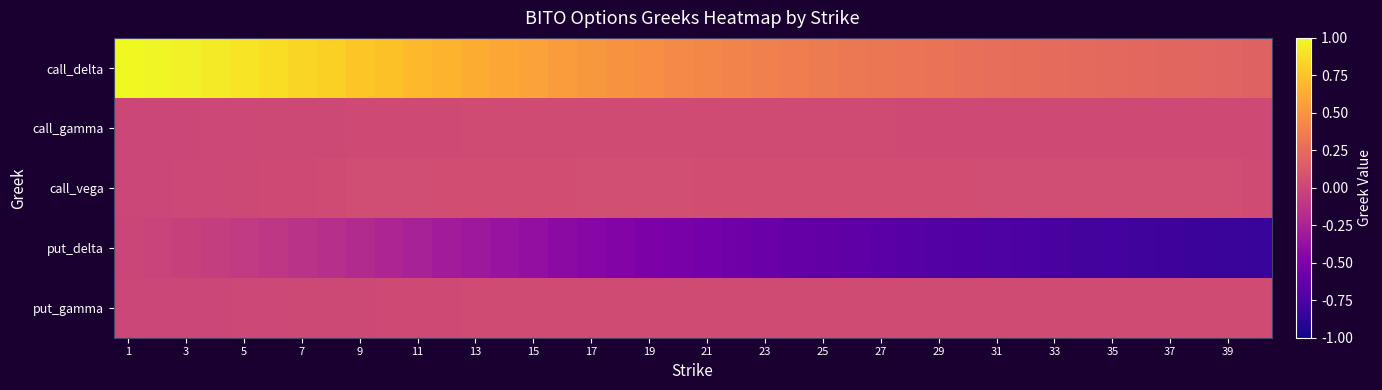

What is the greatest value displayed?

1.0